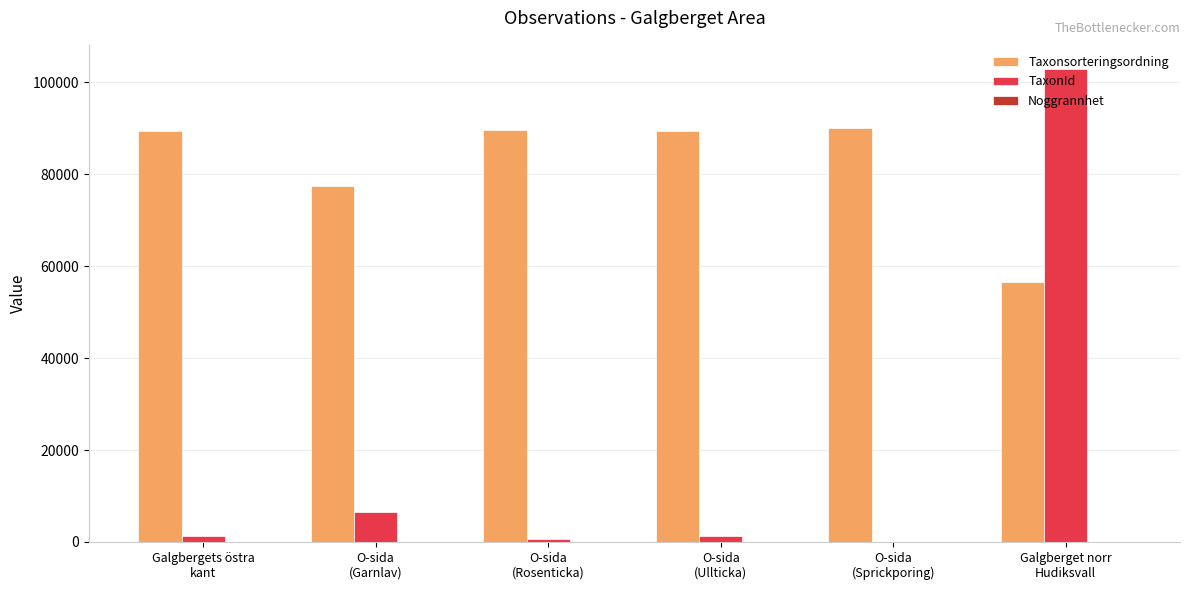

Which series changed the most between Galgbergets östra
kant and O-sida
(Garnlav)?

Taxonsorteringsordning